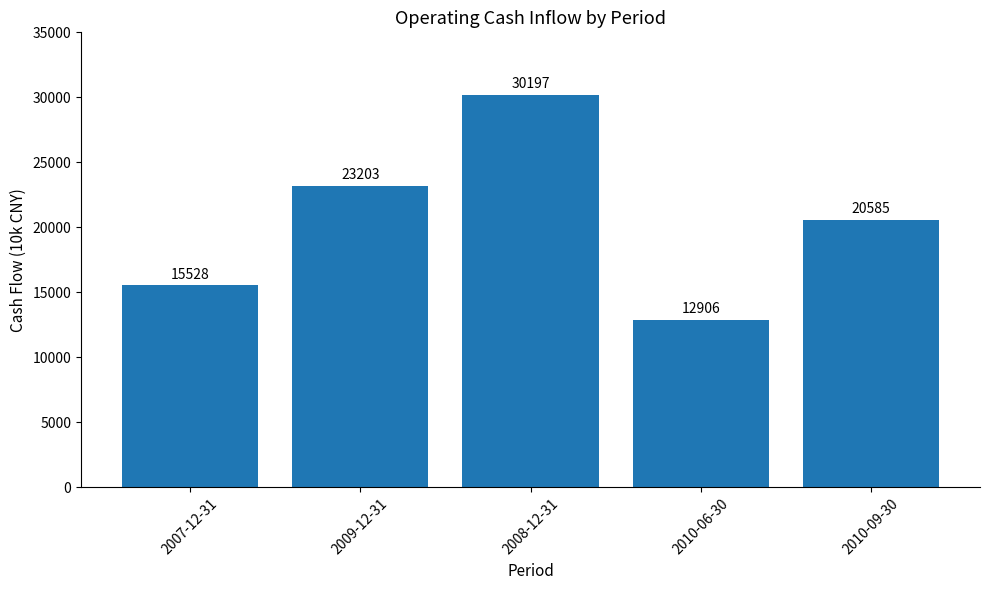

What is the maximum value shown in the chart?

30197